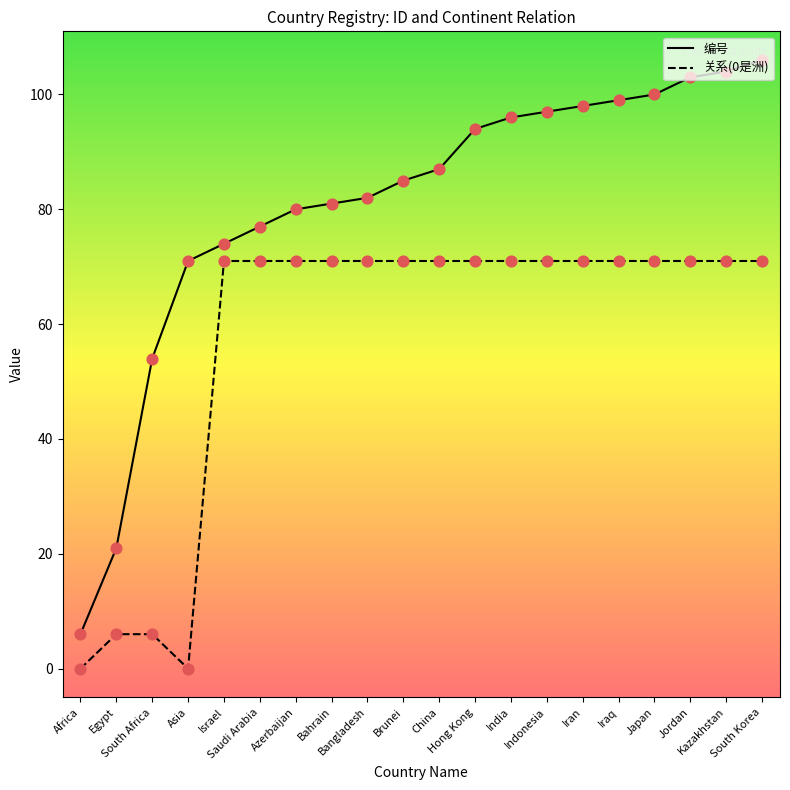

Is the value of 编号 at Jordan greater than the value of 关系(0是洲) at China?

Yes